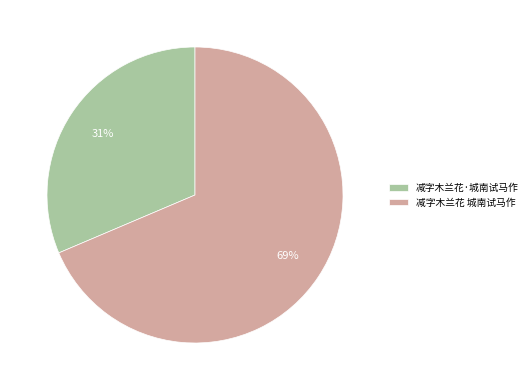

To the nearest percent, what is the average slice percentage?

50%